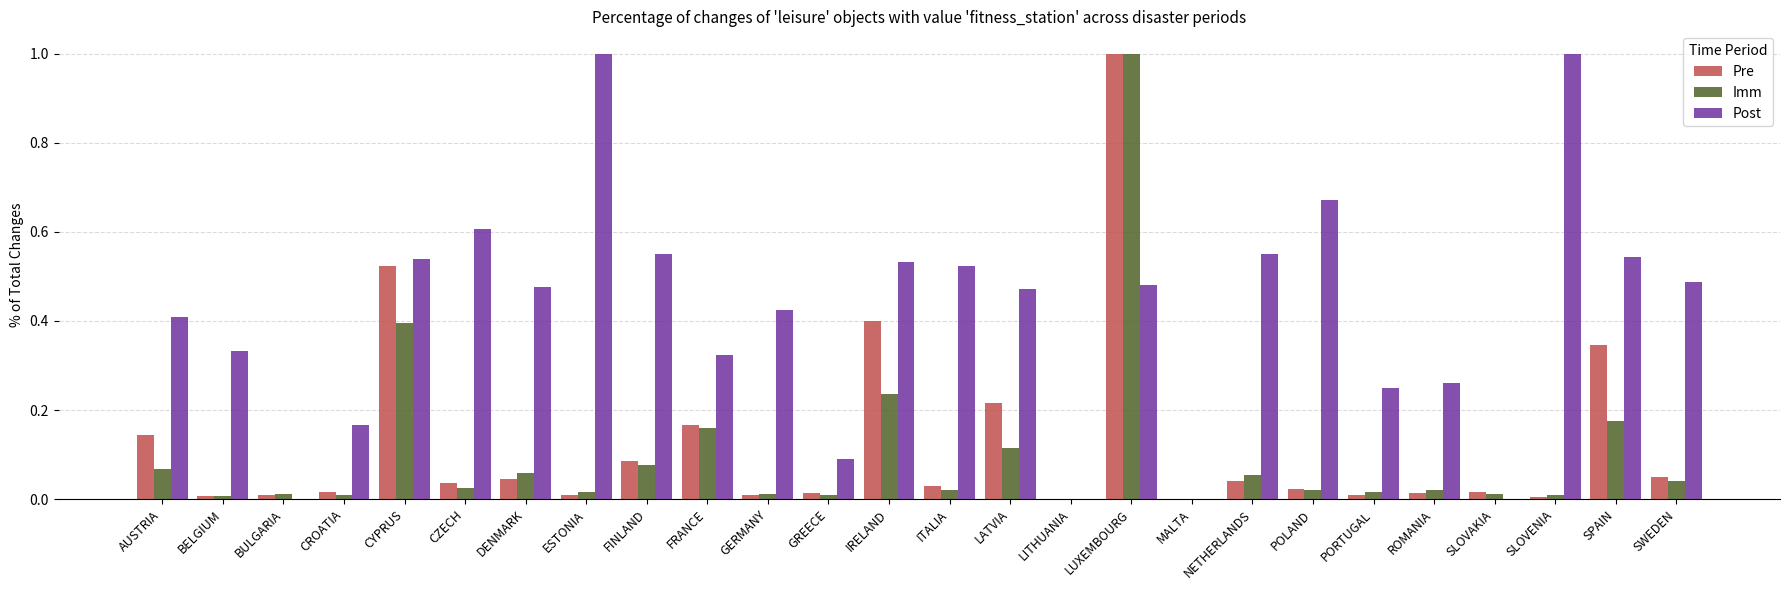

What is the greatest value displayed?

1.0